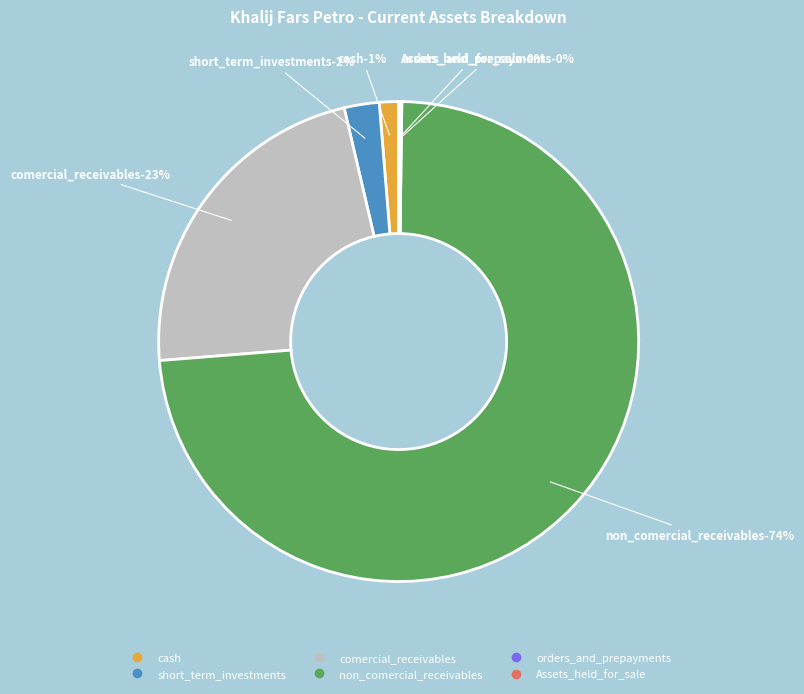

To the nearest percent, what portion does non_comercial_receivables represent?

74%